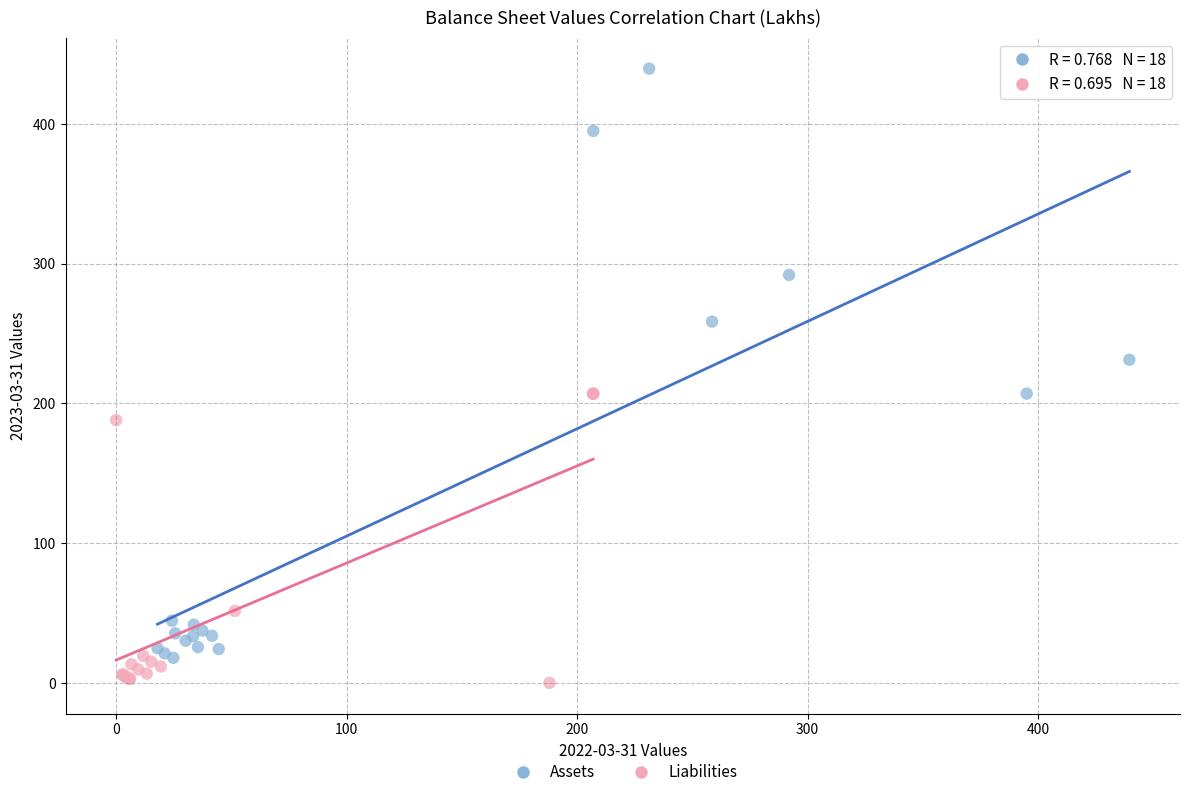

Which series reaches the minimum Y coordinate?

Liabilities